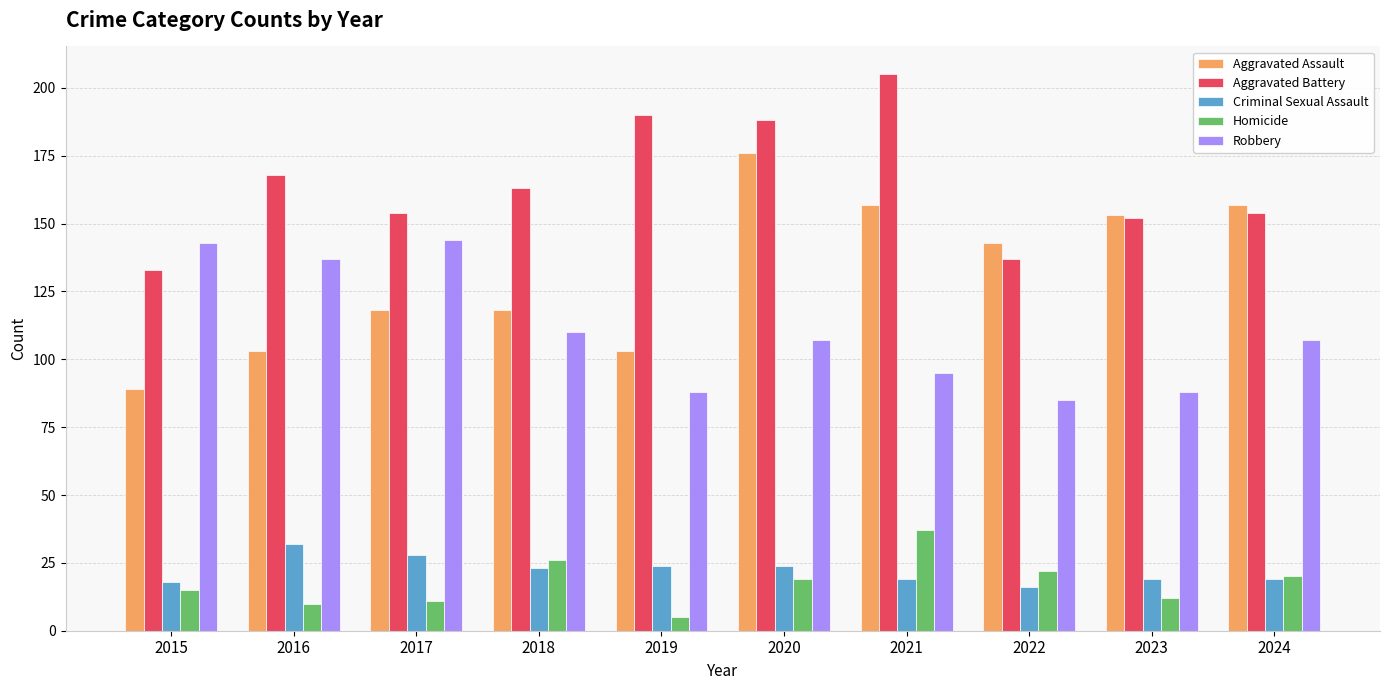

The Robbery series shows 42 at 2019. True or false?

False